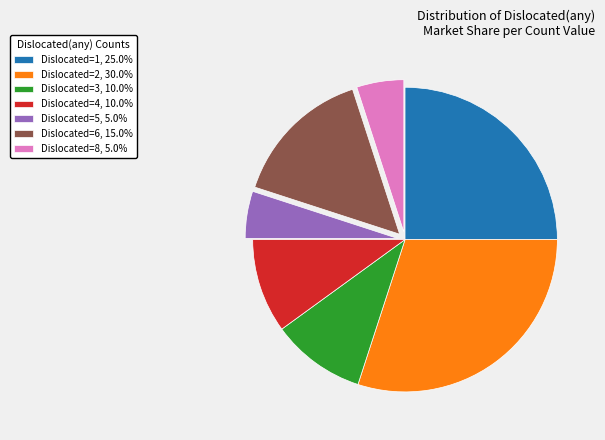

How many slices are in this pie chart?

7